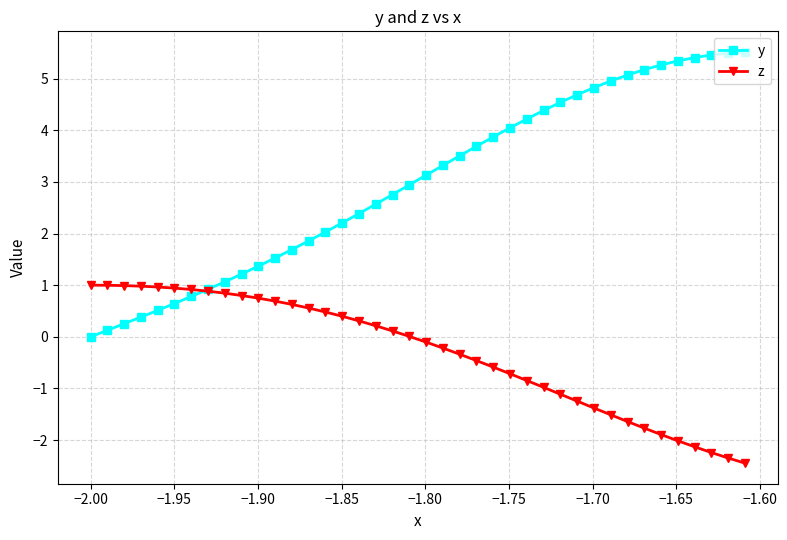

What is the greatest value displayed?

5.5